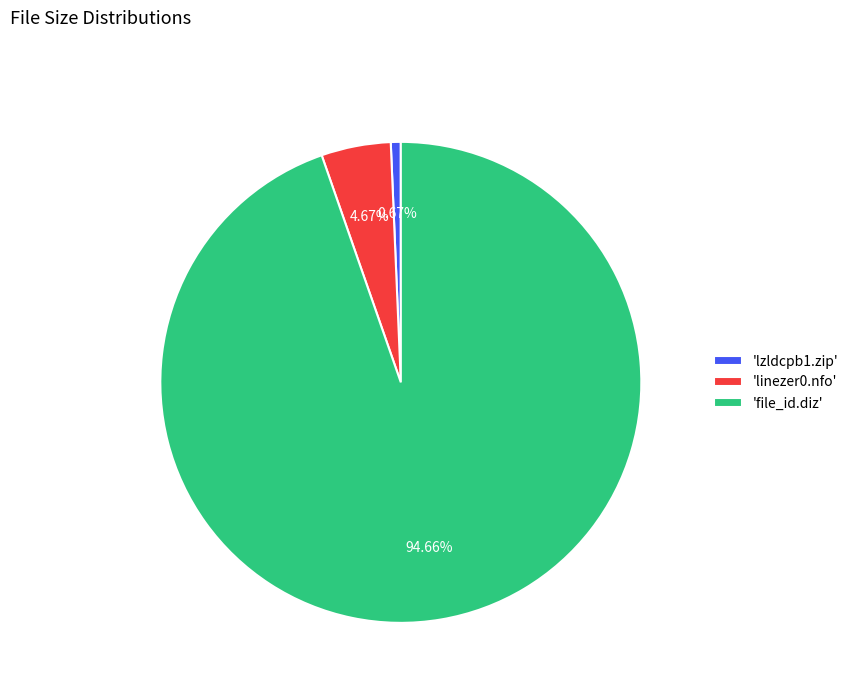

Which has a higher value, 'lzldcpb1.zip' or 'file_id.diz'?

'file_id.diz'